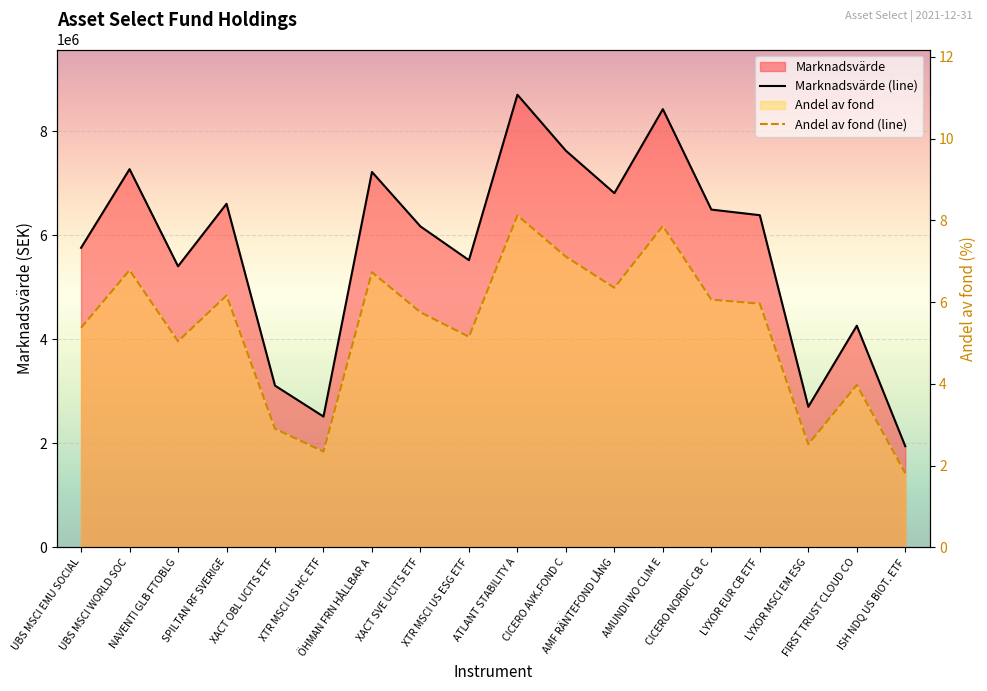

List the labels in order of Andel av fond value, smallest first.

ISH NDQ US BIOT. ETF, XTR MSCI US HC ETF, LYXOR MSCI EM ESG, XACT OBL UCITS ETF, FIRST TRUST CLOUD CO, NAVENTI GLB FTOBLG, XTR MSCI US ESG ETF, UBS MSCI EMU SOCIAL, XACT SVE UCITS ETF, LYXOR EUR CB ETF, CICERO NORDIC CB C, SPILTAN RF SVERIGE, AMF RÄNTEFOND LÅNG, ÖHMAN FRN HÅLLBAR A, UBS MSCI WORLD SOC, CICERO AVK.FOND C, AMUNDI WO CLIM E, ATLANT STABILITY A